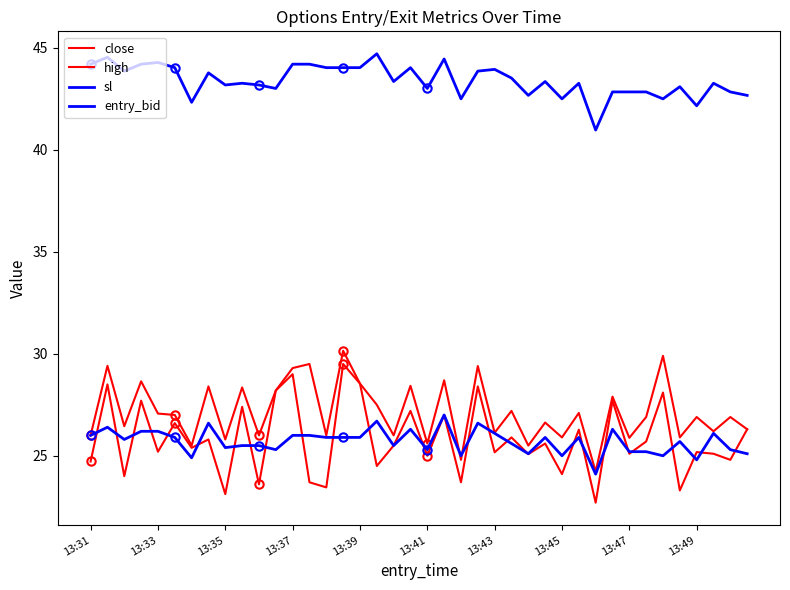

Does the chart display data point markers on the line(s)?

No